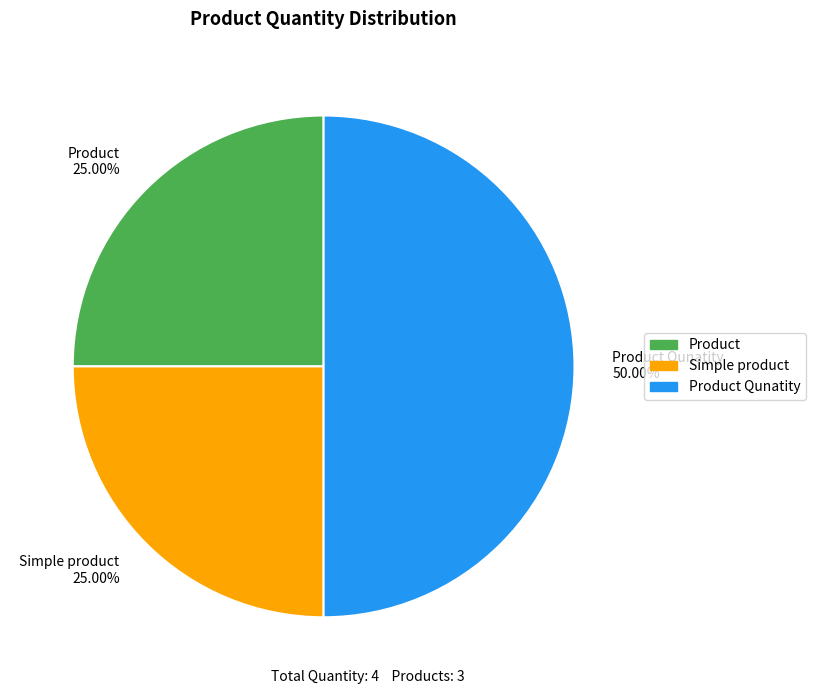

Which slice is the largest?

Product Qunatity 50.00%